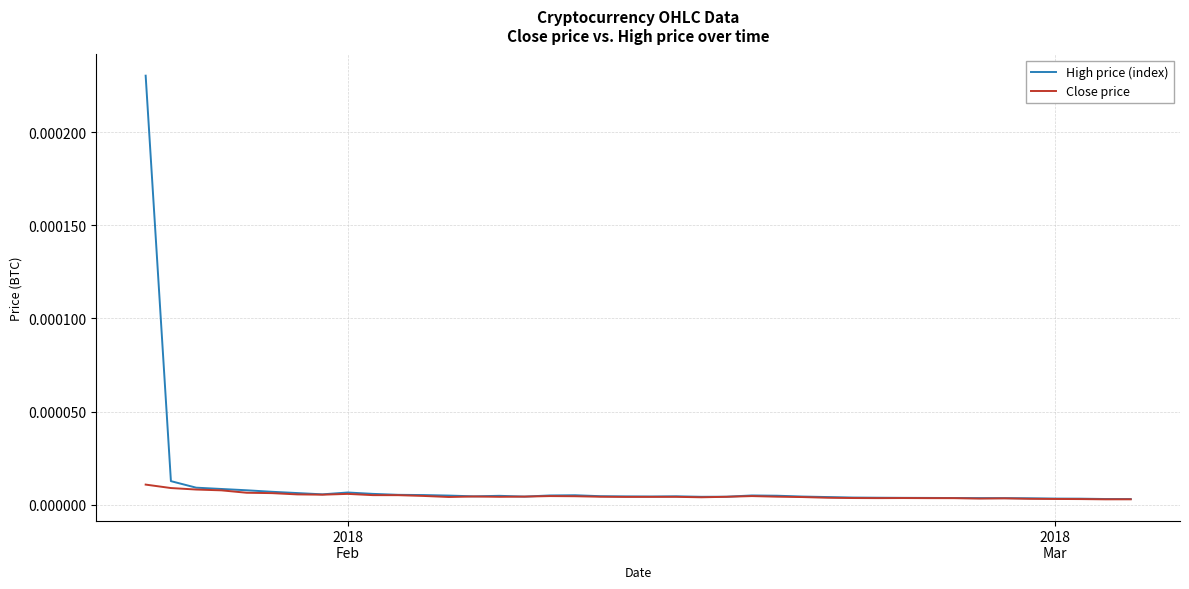

Rank the series by their maximum value, from lowest to highest.

Close price, High price (index)